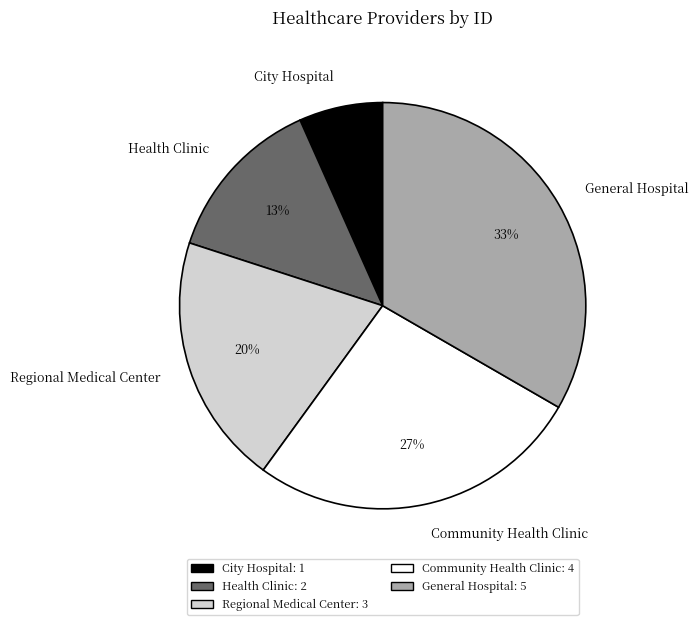

Between Regional Medical Center and Community Health Clinic, which is larger?

Community Health Clinic